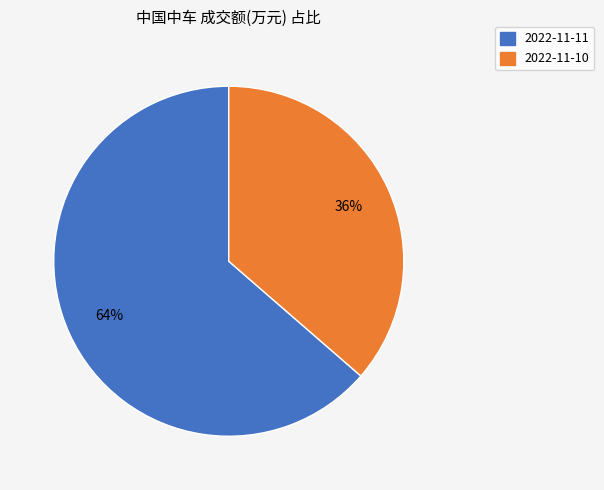

To the nearest percent, what is the combined percentage of 2022-11-10 and 2022-11-11?

100%